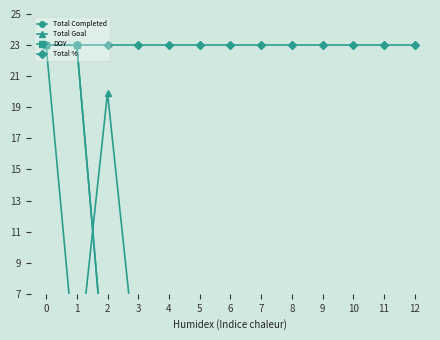

At which category does Total Goal reach its first local valley?

1